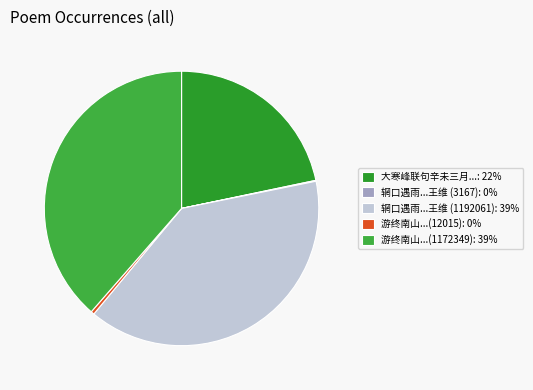

Rank the categories by value from lowest to highest.

辋口遇雨忆终南山因献王维 (3167), 游终南山因寄苏奉礼士尊师苗员外 (12015), 大寒峰联句辛未三月与雪湖过潘南山因游大寒峰绝顶同游者潘孔宜陈德章也, 游终南山因寄苏奉礼士尊师苗员外 (1172349), 辋口遇雨忆终南山因献王维 (1192061)